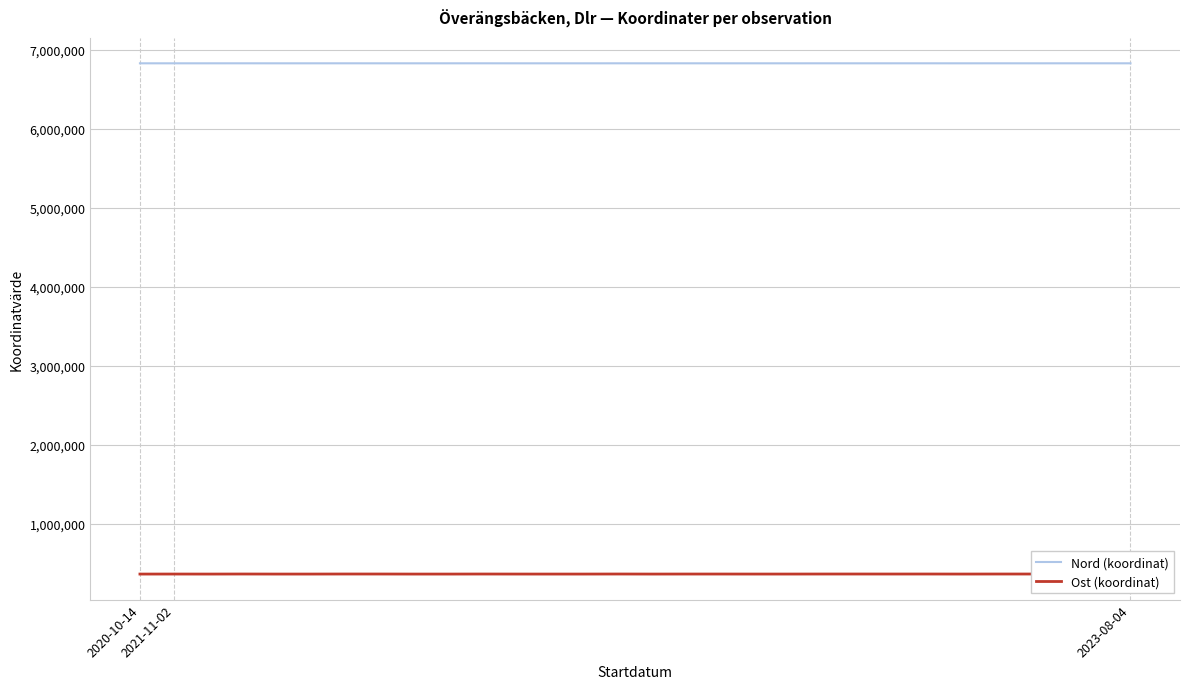

How many interior local valleys does the Ost (koordinat) series have?

9